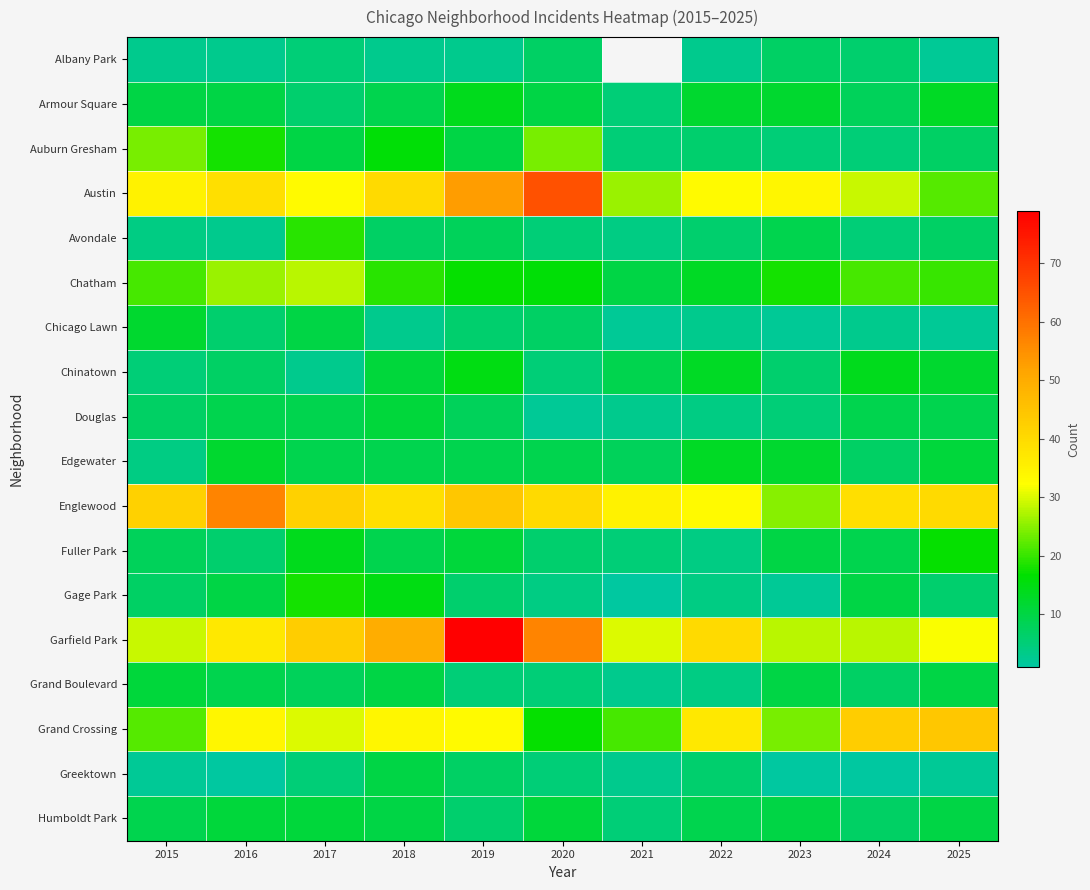

What is the greatest value displayed?

79.0